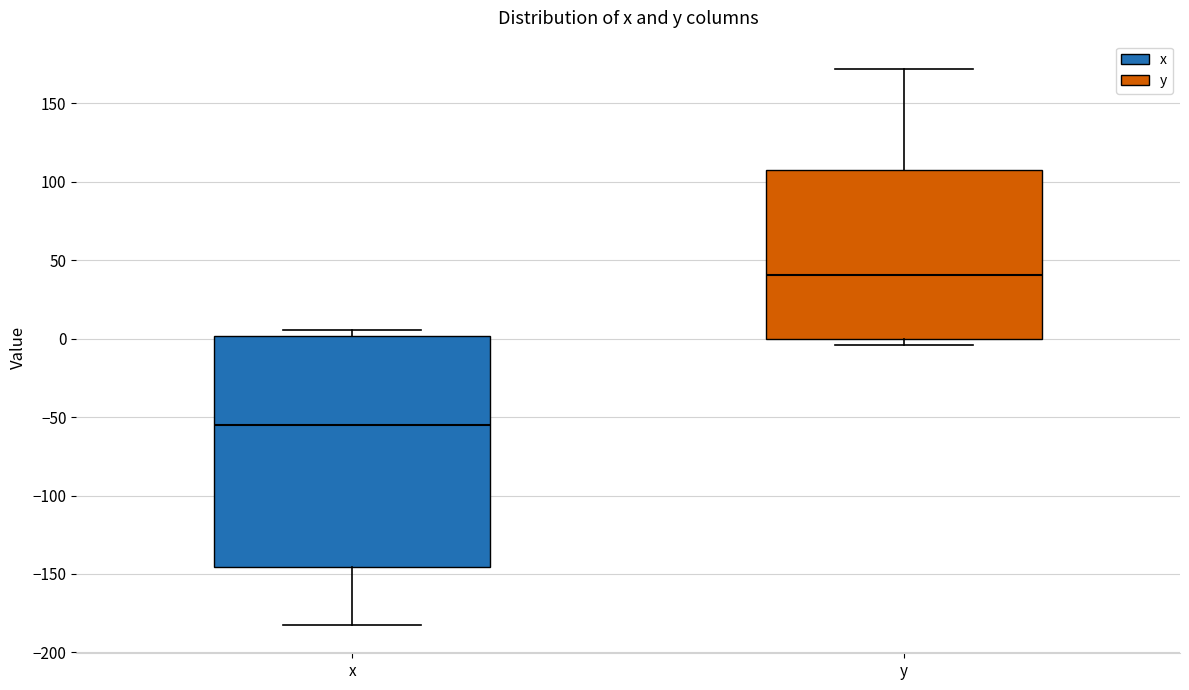

Where is the lower edge of the box for y on the y-axis? The values are not printed on the chart, so give them approximately, as read against the axis.

0